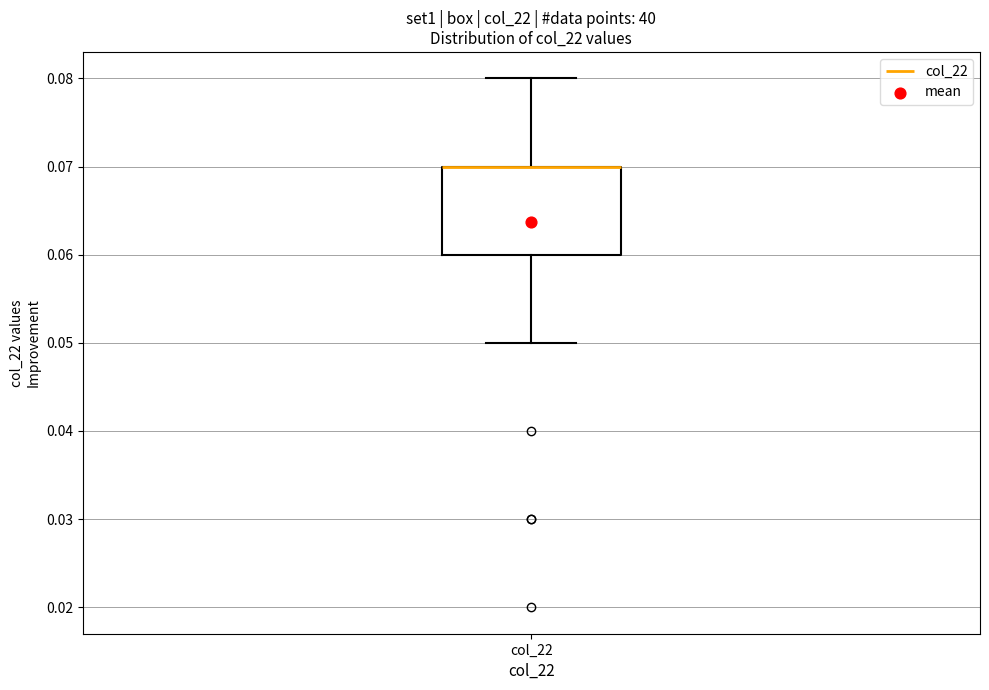

Where does the upper whisker of the box for col_22 end on the y-axis? The values are not printed on the chart, so give them approximately, as read against the axis.

0.08